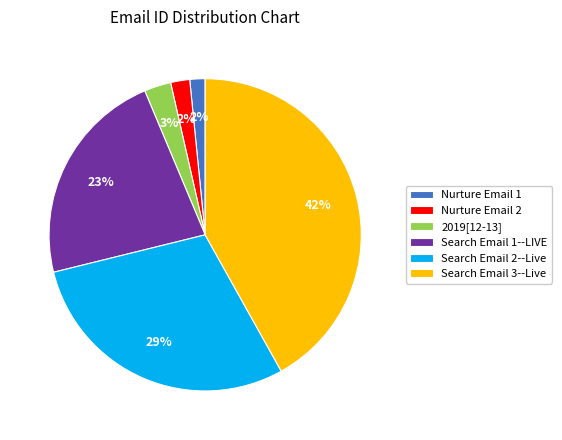

What is the ratio of the value at Nurture Email 1 to the value at Search Email 2--Live?

0.1